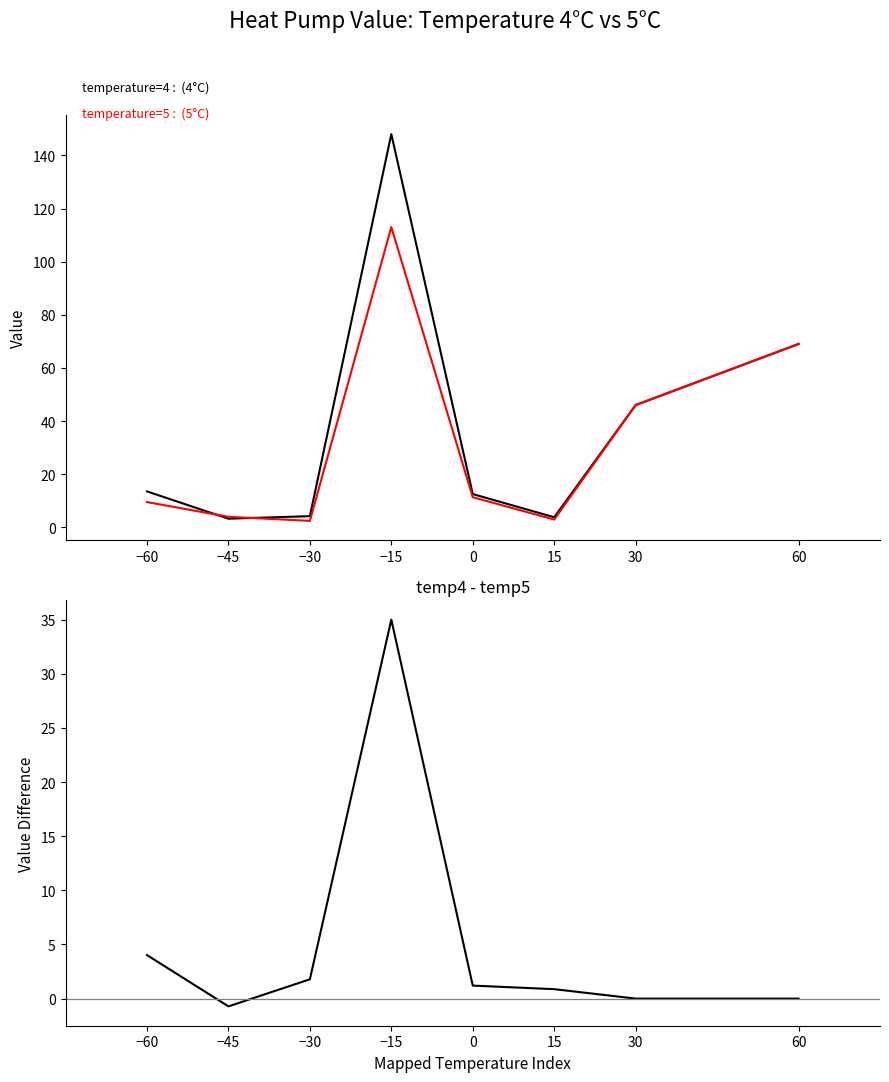

True or false: temp4 - temp5 and temperature=4 cross at least once.

False